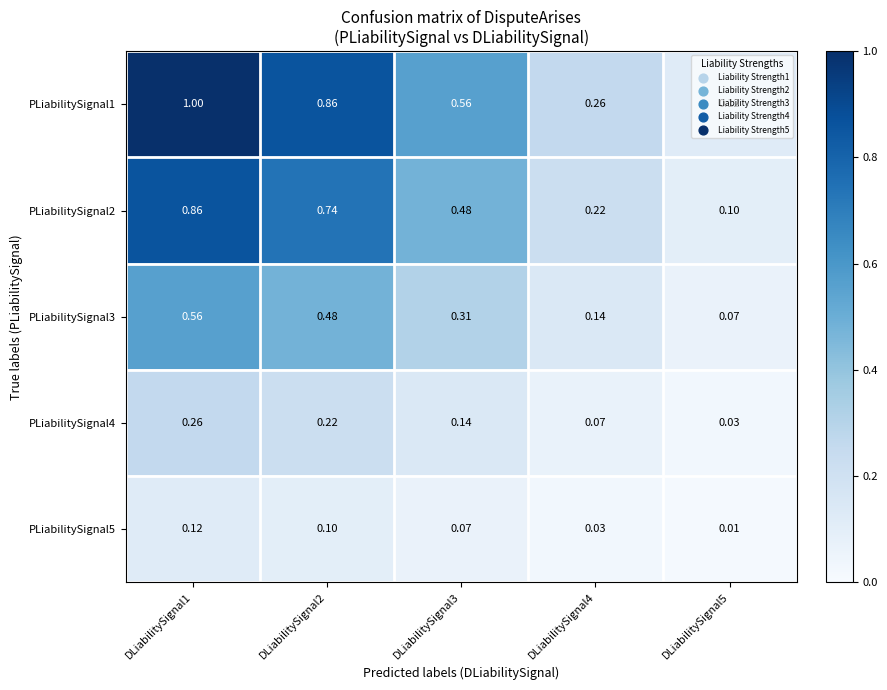

Is the value of PLiabilitySignal3 at DLiabilitySignal5 greater than the value of PLiabilitySignal5 at DLiabilitySignal1?

No